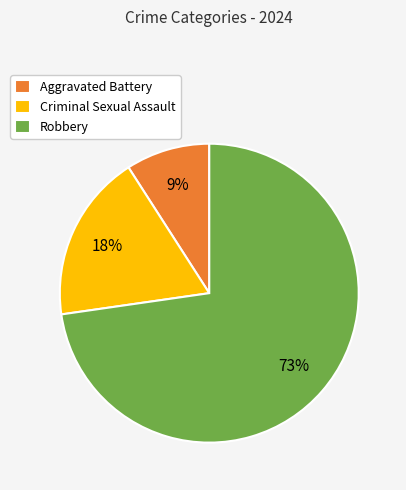

Combined, do Aggravated Battery and Criminal Sexual Assault account for over 50%?

No